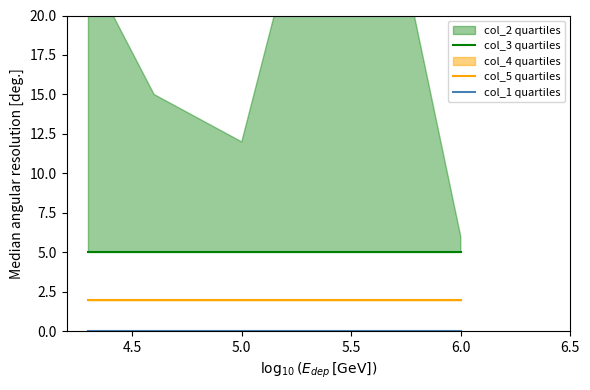

The col_5 quartiles series shows 3 at 5.5. True or false?

False